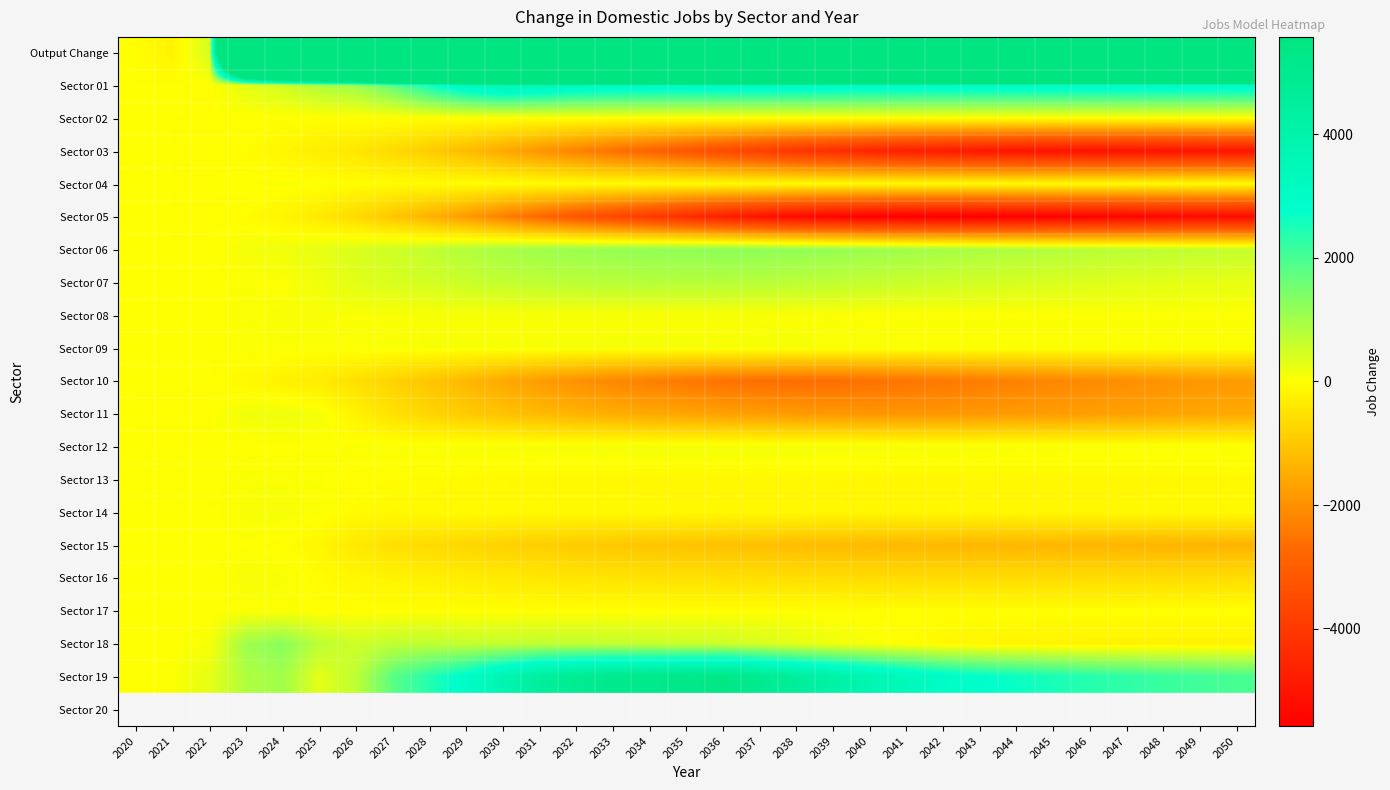

Which label corresponds to the largest value in the chart?

2035